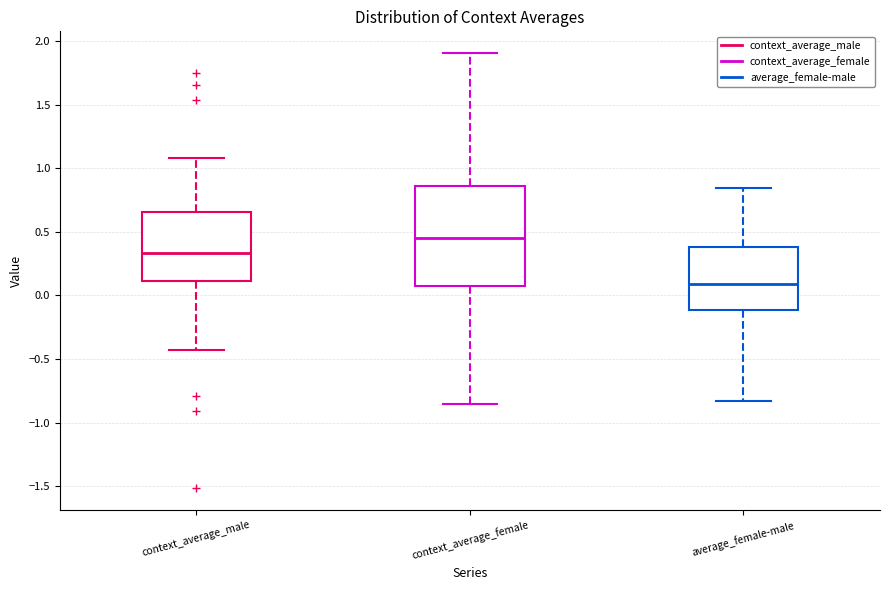

Reading left to right, read every box against the y-axis: the position of its median line, the range the box covers, and the ends of its whiskers. The values are not printed on the chart, so give them approximately, as read against the axis.

context_average_male: median 0.35, box 0.10 to 0.65, whiskers -0.45 to 1.10
context_average_female: median 0.45, box 0.05 to 0.85, whiskers -0.85 to 1.90
average_female-male: median 0.10, box -0.10 to 0.40, whiskers -0.85 to 0.85